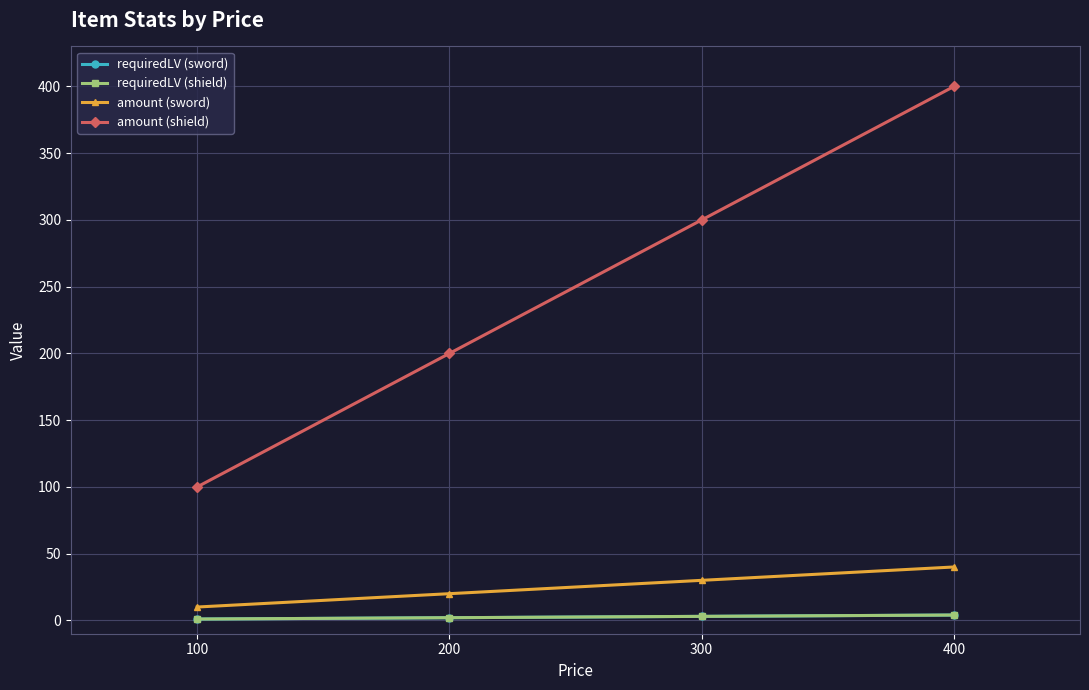

How many lines are shown in the chart?

4